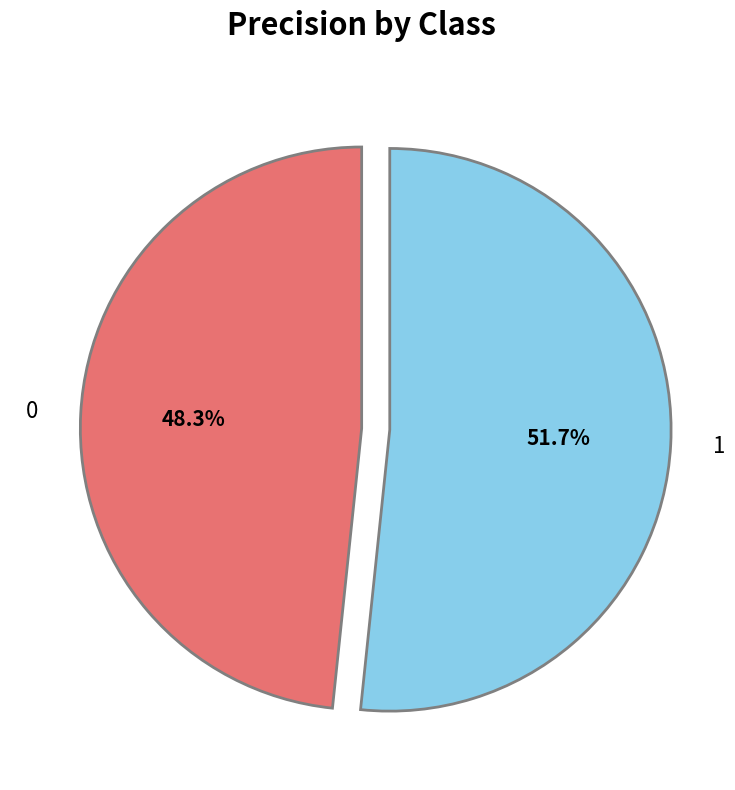

The 0 slice represents 48% of the pie. True or false?

True